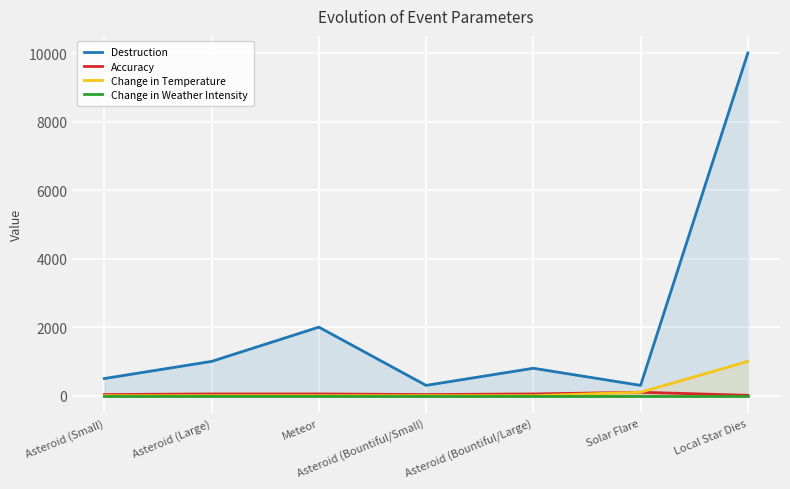

At which label is Change in Weather Intensity closest to 0?

Asteroid (Small)